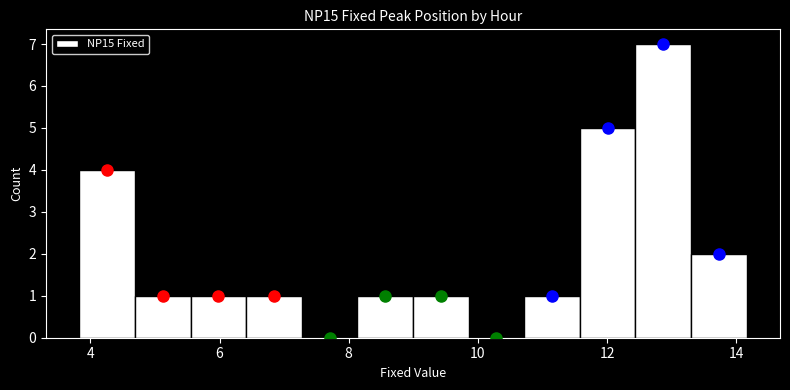

Reading left to right, list every bar in this chart as the range it spans on the x-axis followed by its height. Neither the bar edges nor the heights are printed on the chart, so give them approximately, as read against the axes.

3.8 to 4.6: 4
4.6 to 5.6: 1
5.6 to 6.4: 1
6.4 to 7.2: 1
7.2 to 8.2: 0
8.2 to 9.0: 1
9.0 to 9.8: 1
9.8 to 10.8: 0
10.8 to 11.6: 1
11.6 to 12.4: 5
12.4 to 13.2: 7
13.2 to 14.2: 2